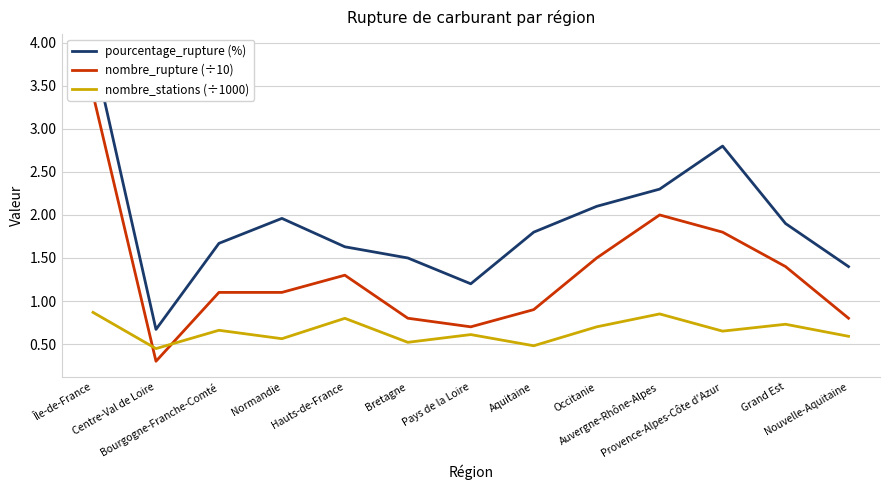

What is the label of the 9th point from the left?

Occitanie